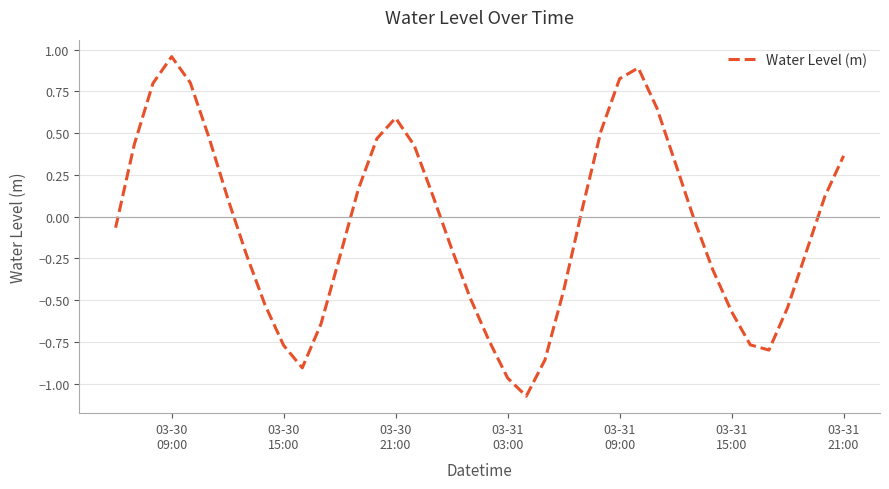

What is the difference between the maximum and minimum values?

2.0